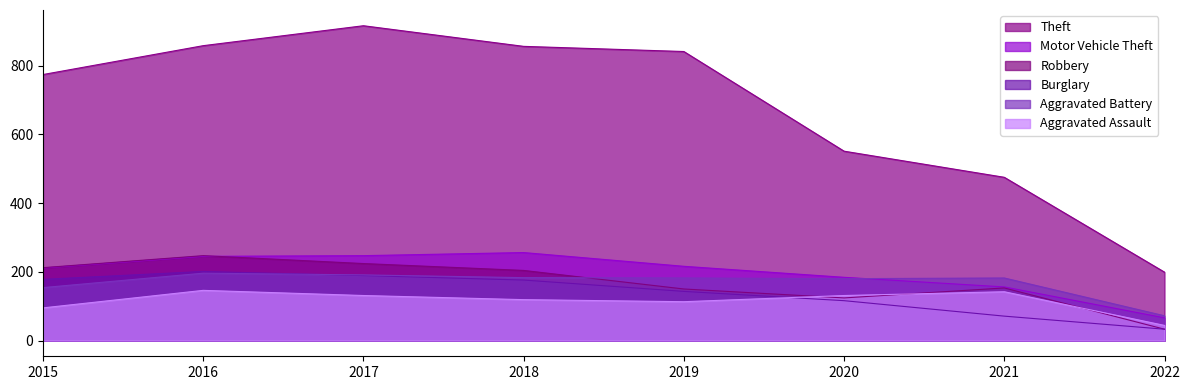

Which has a higher value, 2016 or 2015?

2016